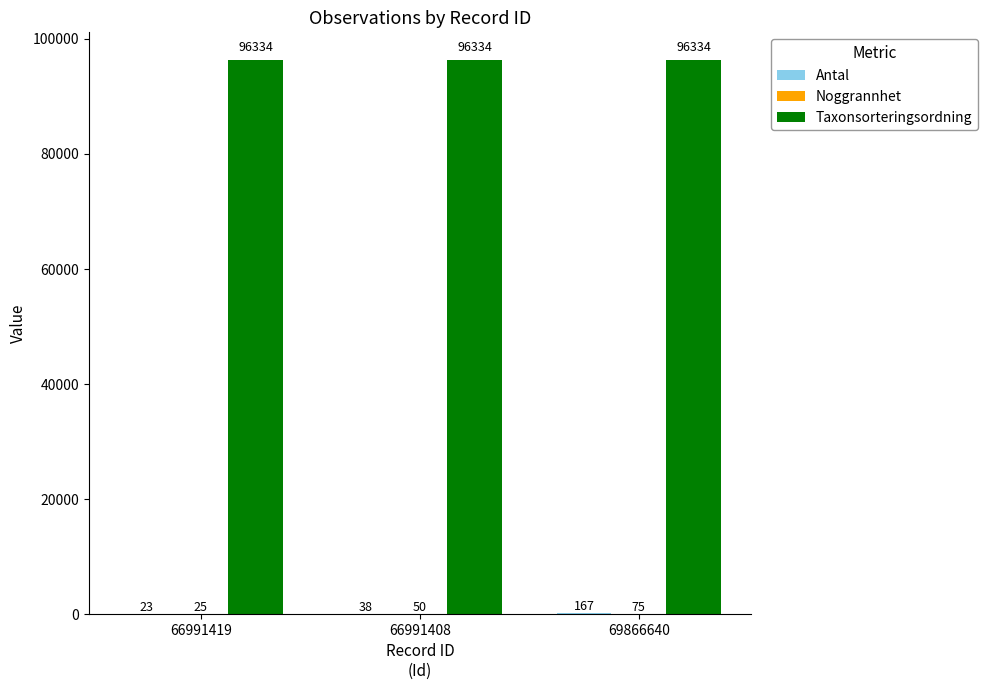

What is the total value across all series at 66991408?

96422